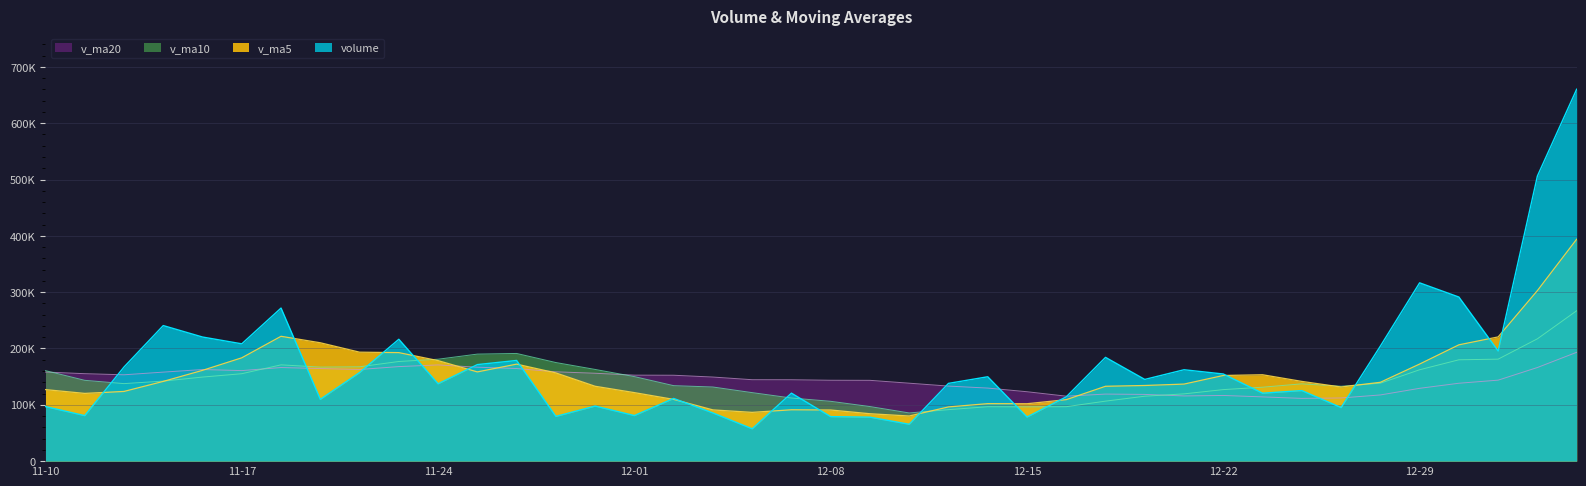

What are all the series names shown in the legend?

v_ma20, v_ma10, v_ma5, volume